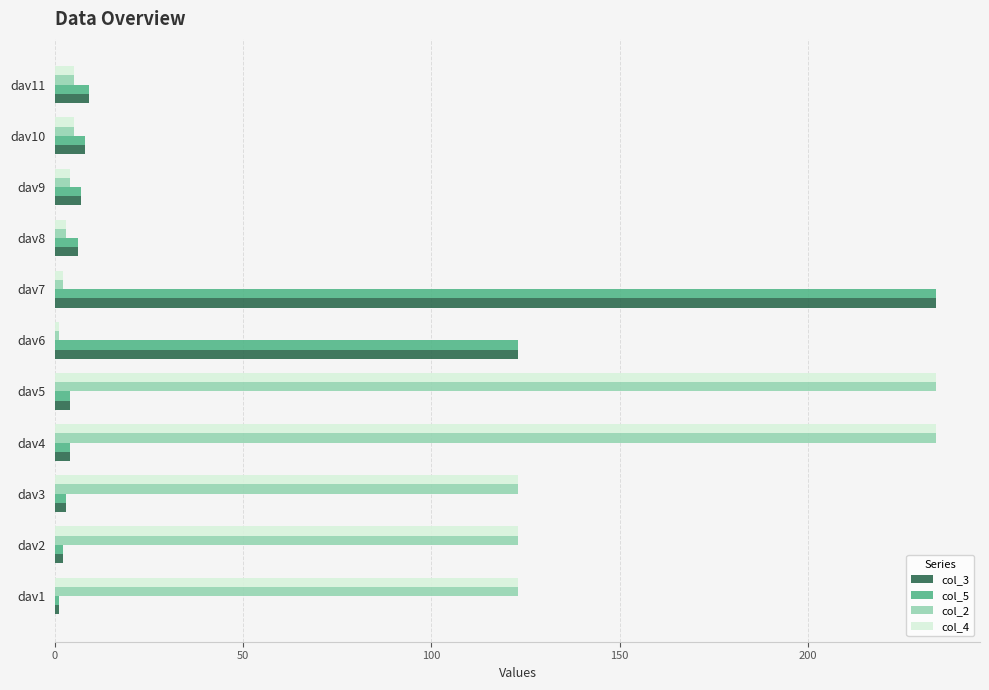

Count the number of data series in this chart.

4